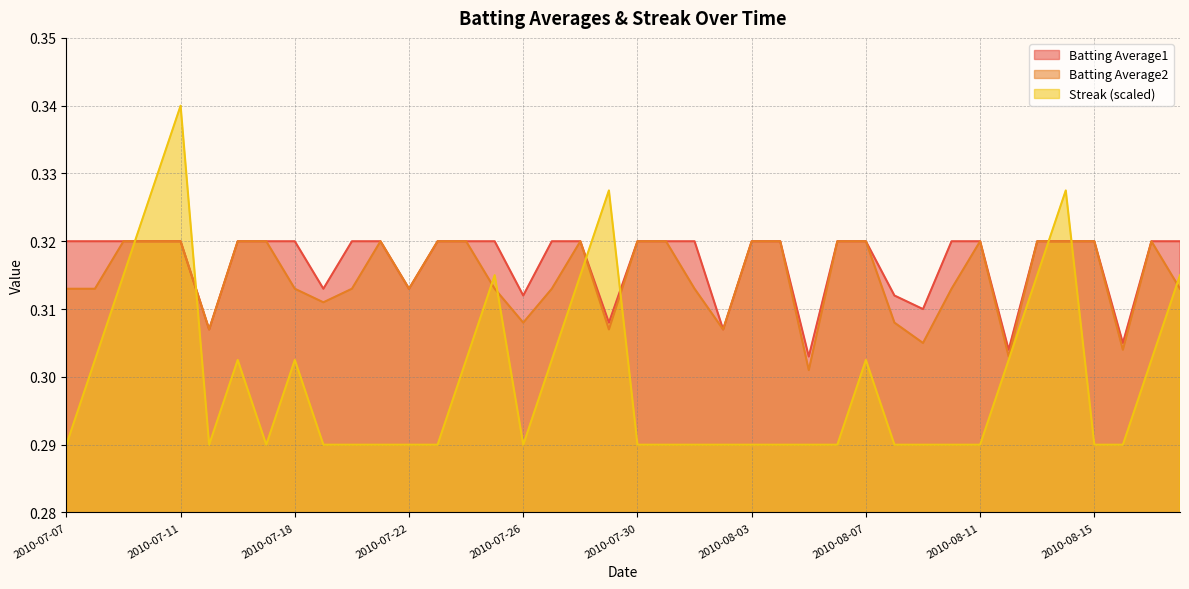

What position from the left is 2010-08-17?

39